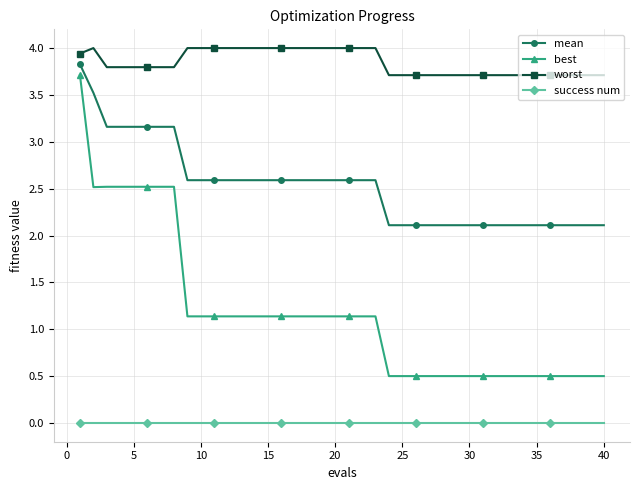

How many distinct data groups are displayed?

4